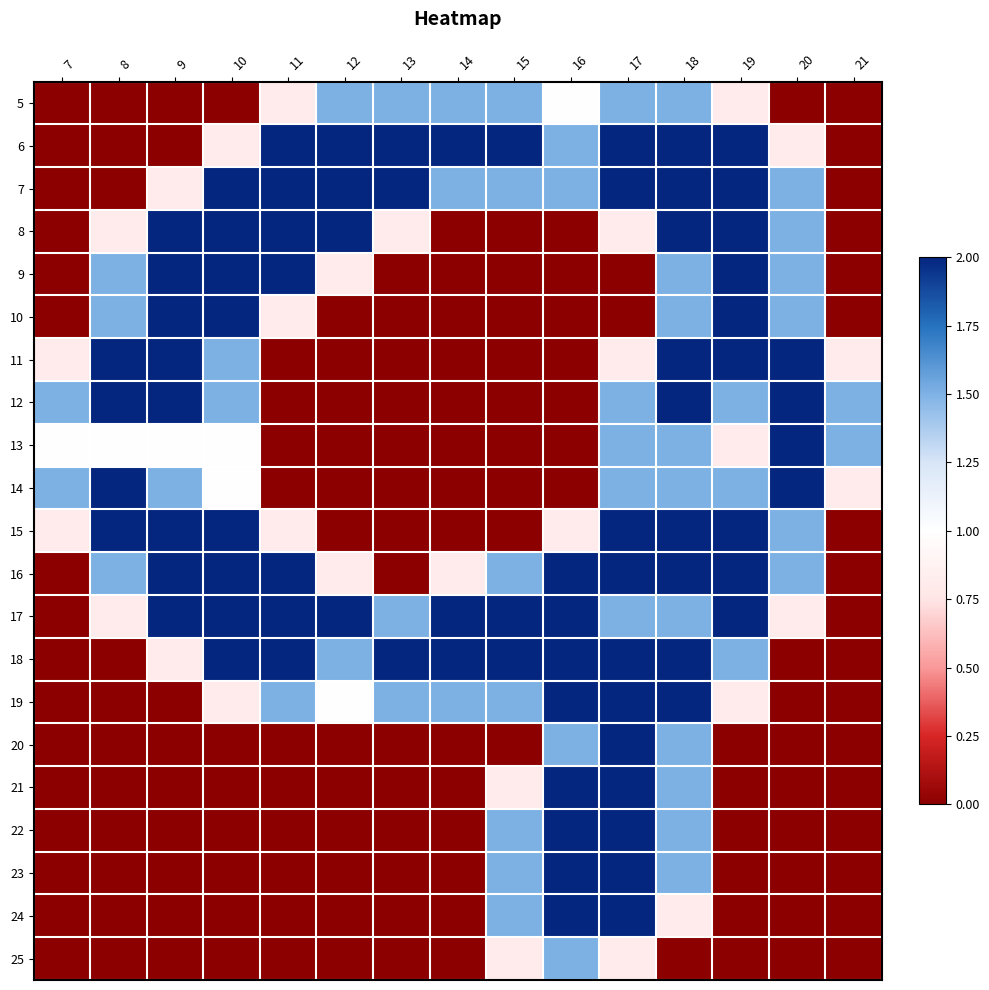

Which series has the largest total across all categories?

17